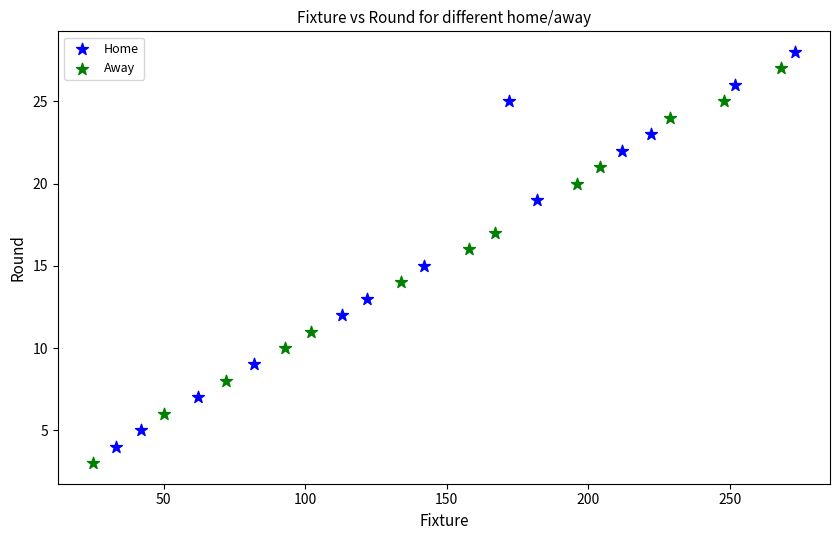

What are all the series names shown in the legend?

Home, Away